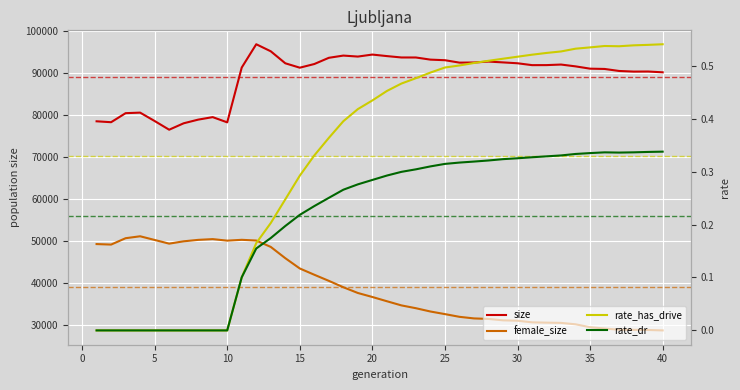

Between 28 and 37, which series saw the biggest shift?

female_size